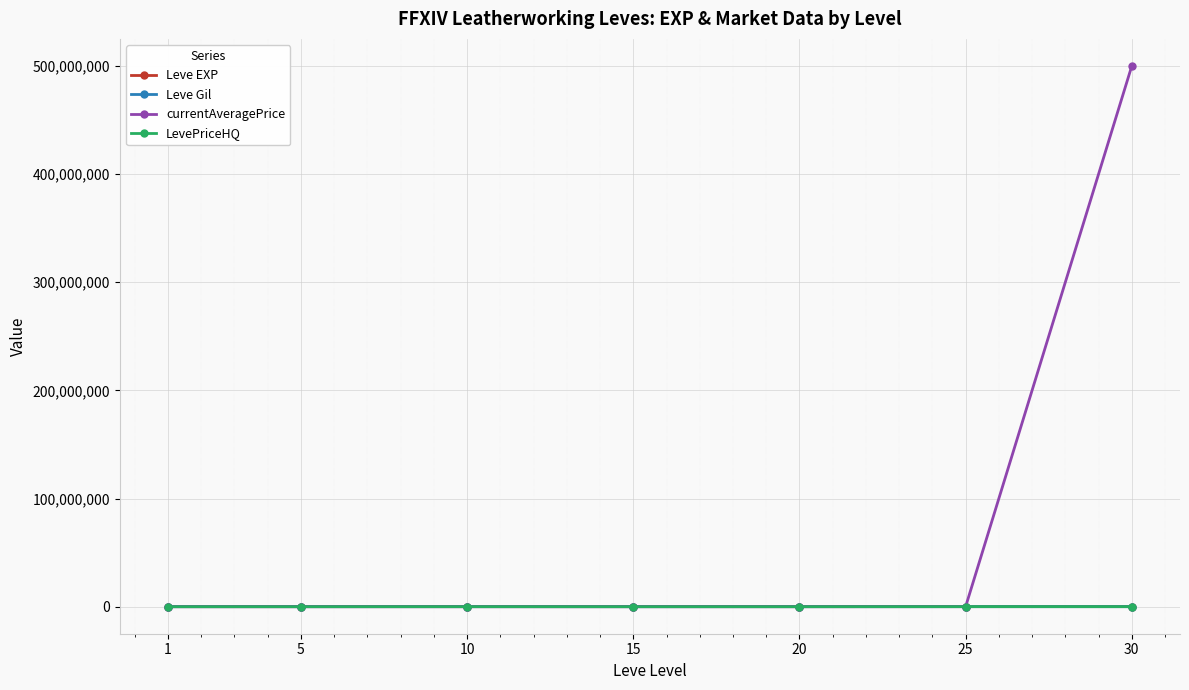

Which series has the largest range (max minus min)?

currentAveragePrice